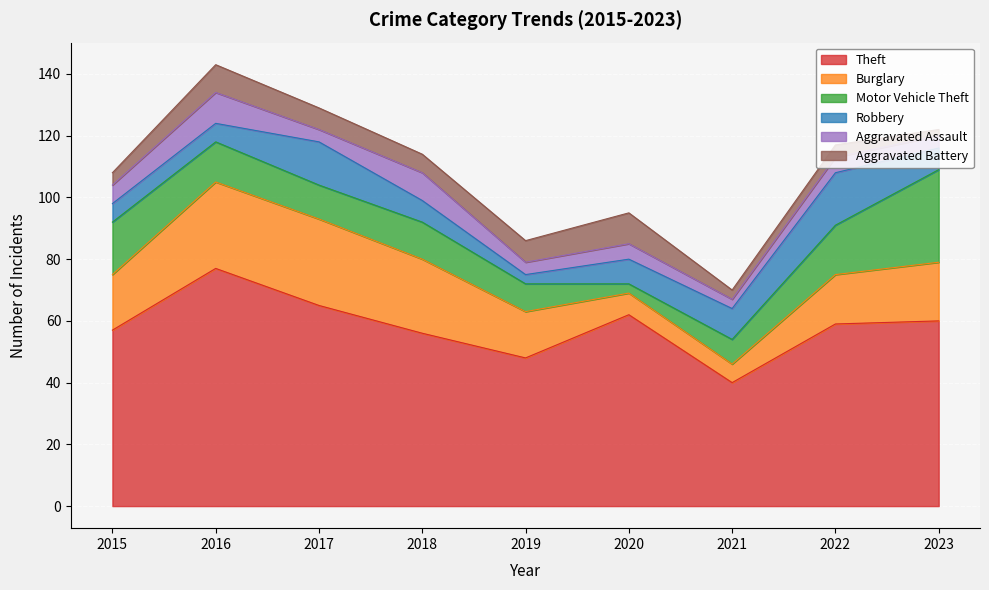

At which label does Aggravated Assault reach its minimum?

2021